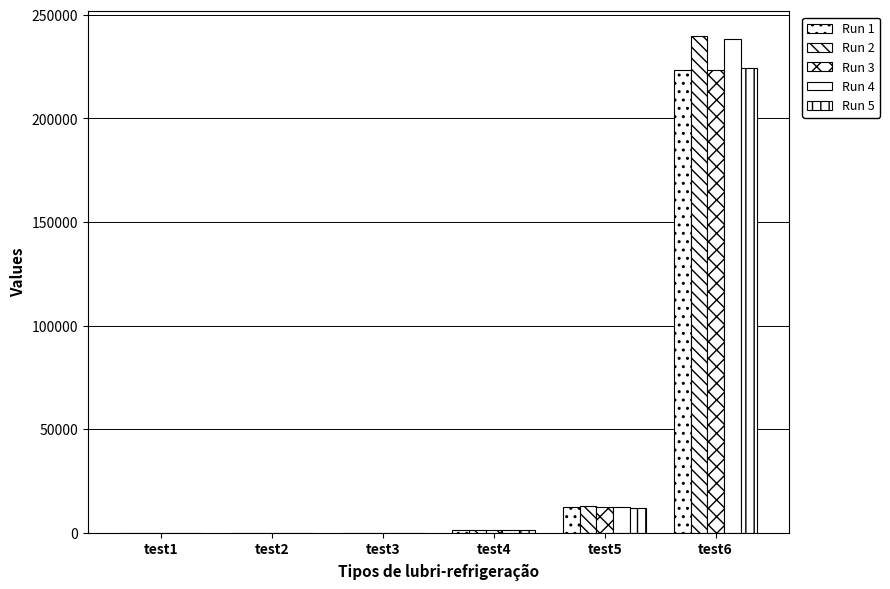

How many series are shown in this chart?

5